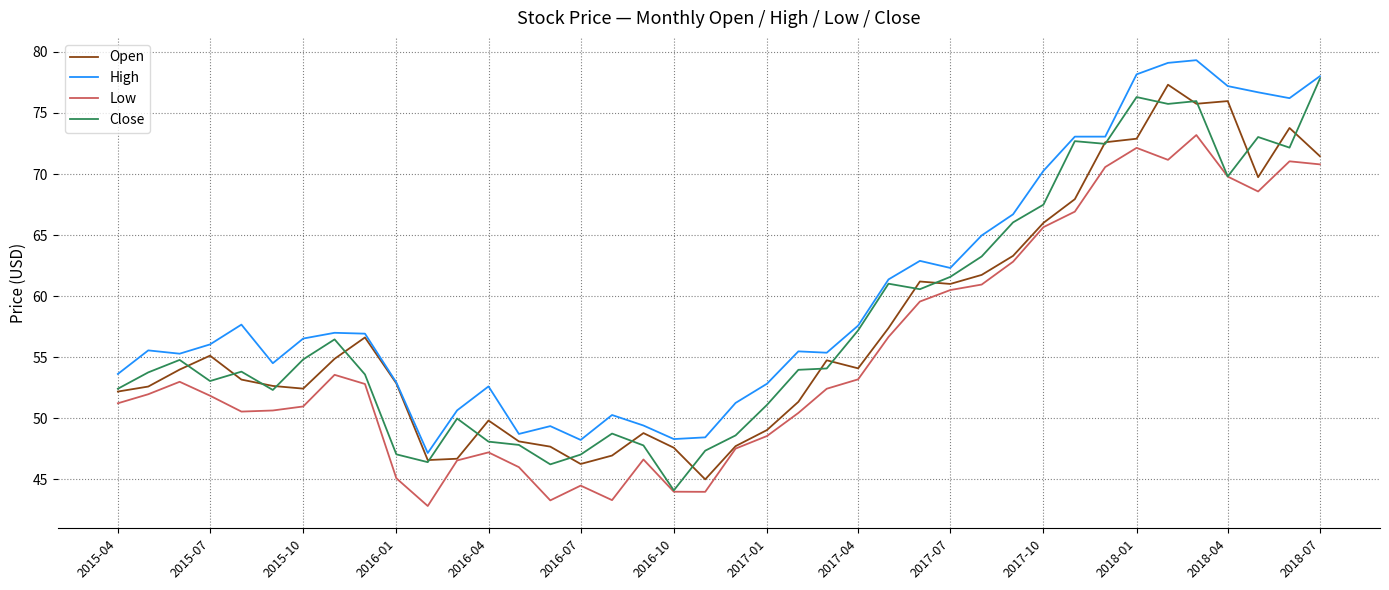

Which series has the largest total across all categories?

High